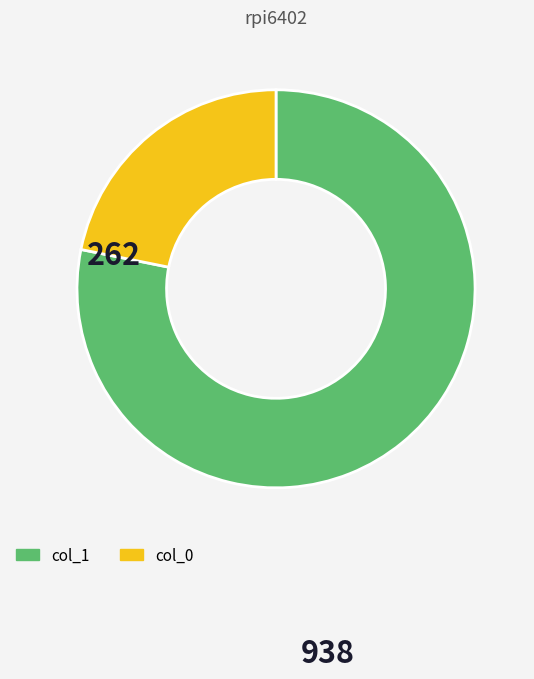

Is there any slice that represents more than half of the pie?

Yes